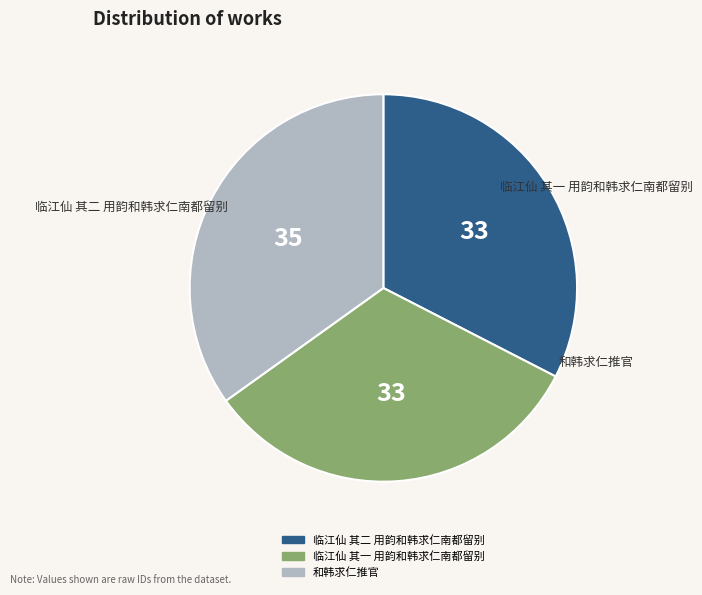

Combined, do 临江仙 其一 用韵和韩求仁南都留别 and 临江仙 其二 用韵和韩求仁南都留别 account for over 50%?

Yes